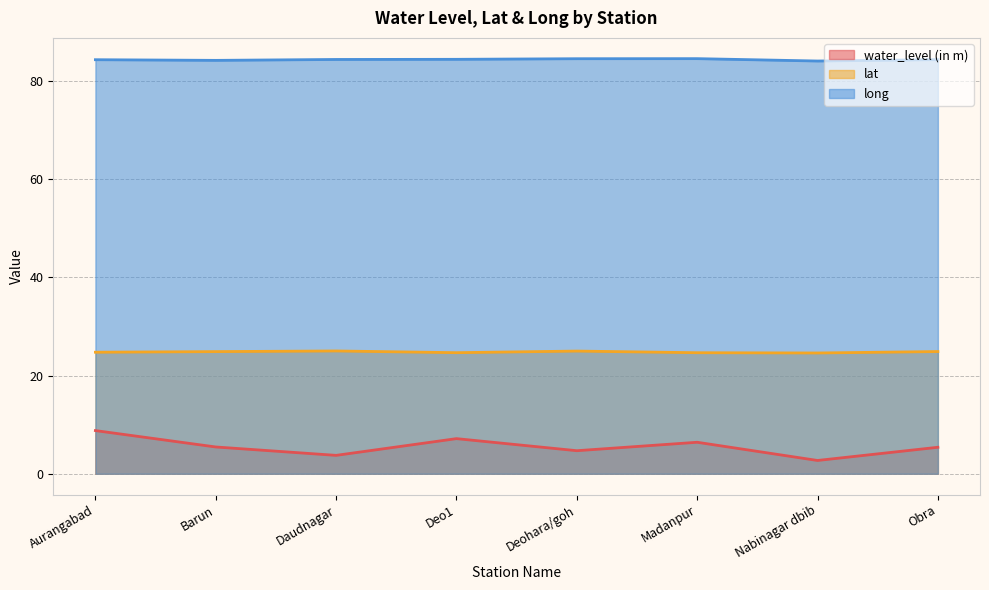

Rank the series by their average value, from lowest to highest.

water_level (in m), lat, long